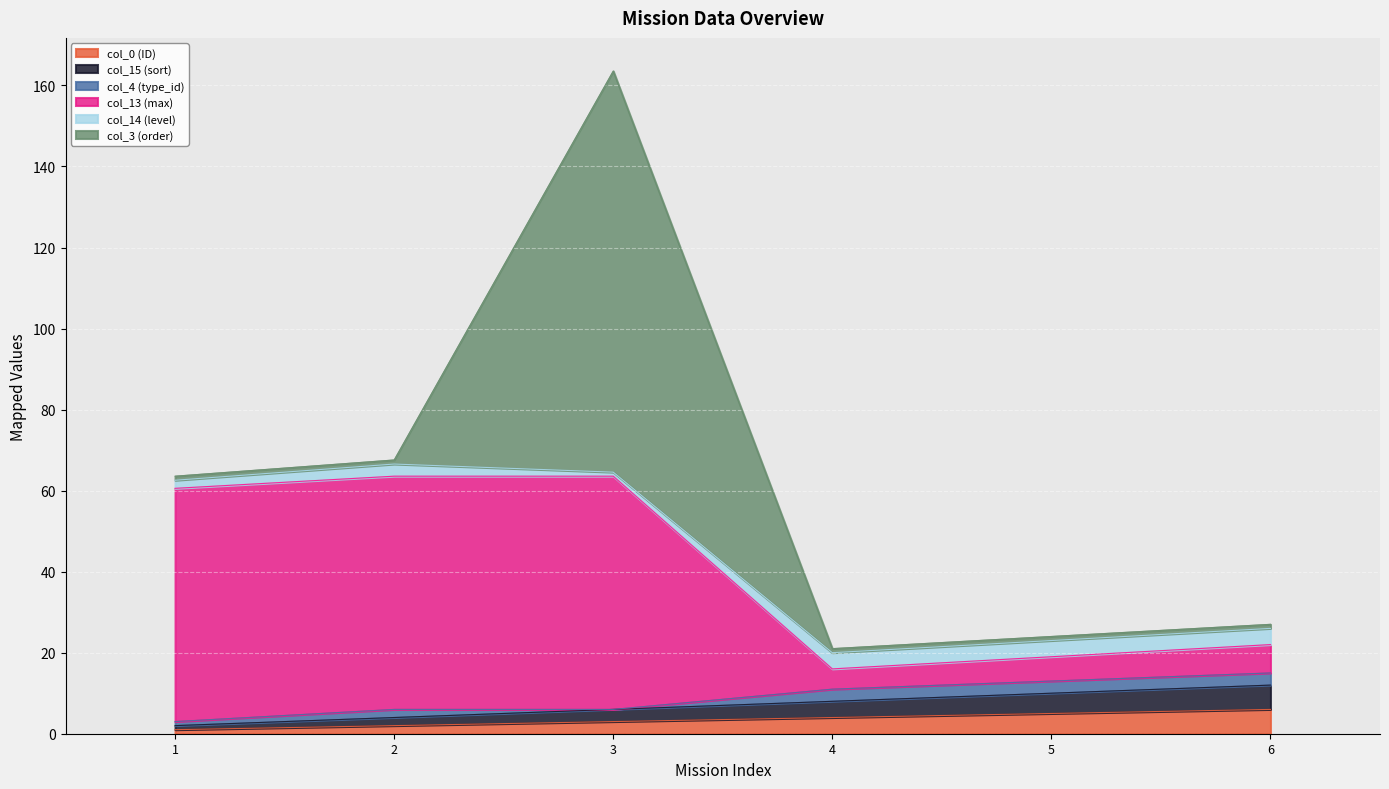

True or false: col_0 (ID) and col_15 (sort) cross at least once.

False